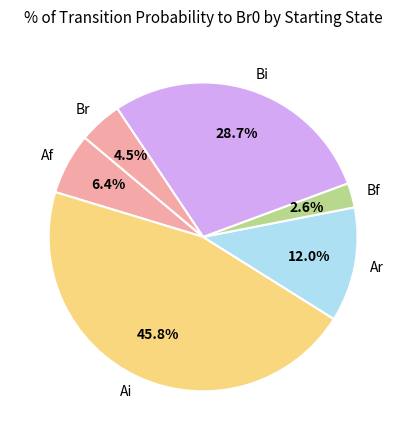

Does Af account for over 50% of the chart?

No